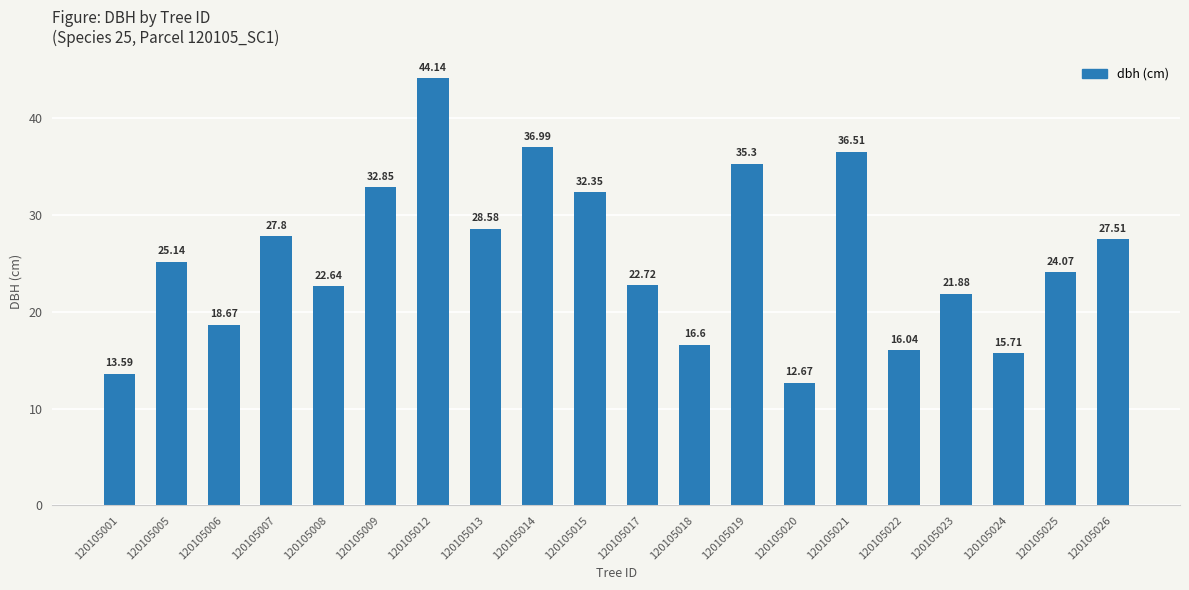

True or false: the data shows 38.2 at 120105023.

False